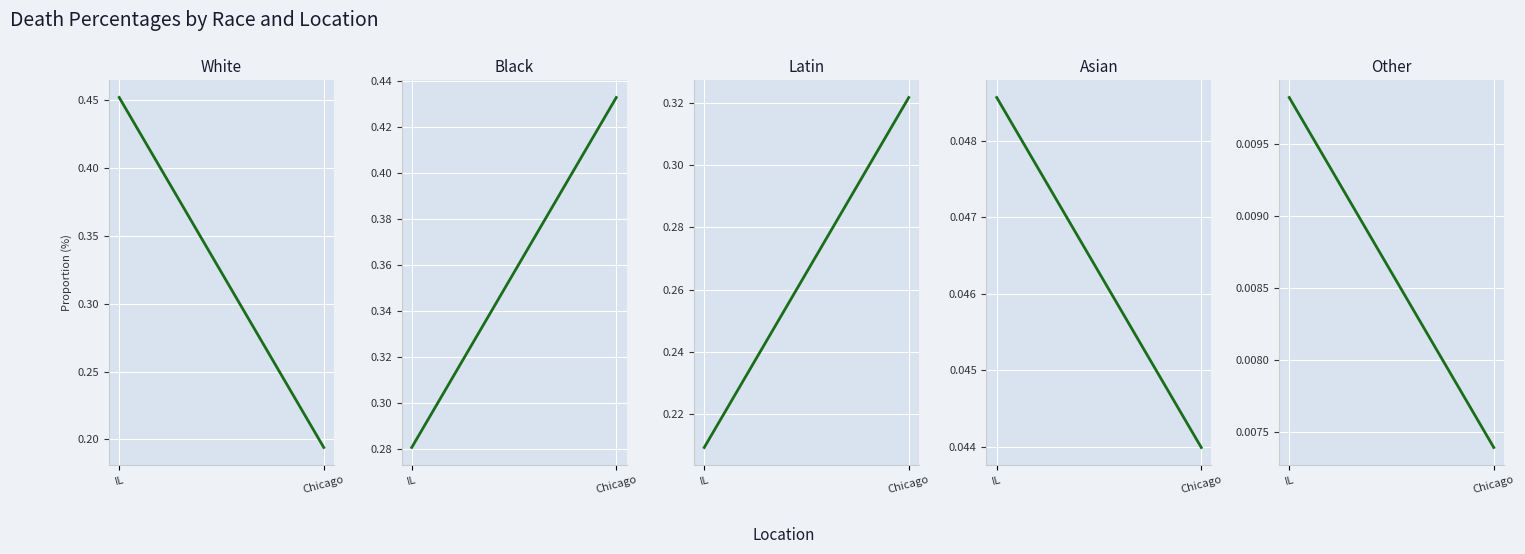

What is the label of the 2nd point from the right?

IL